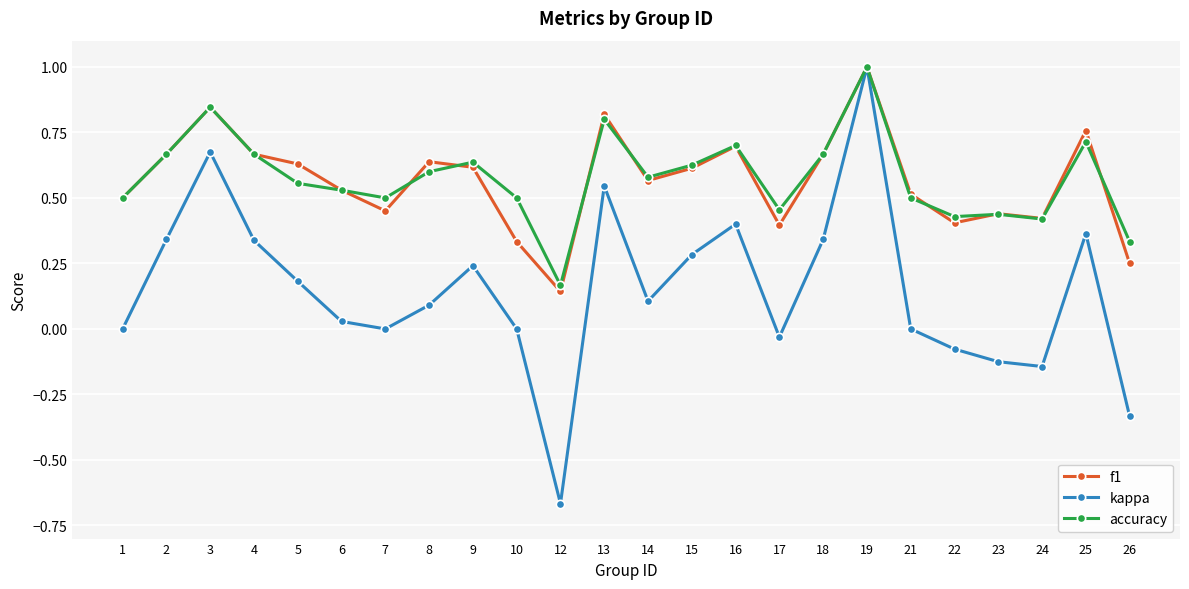

Where is the first local maximum for f1?

3